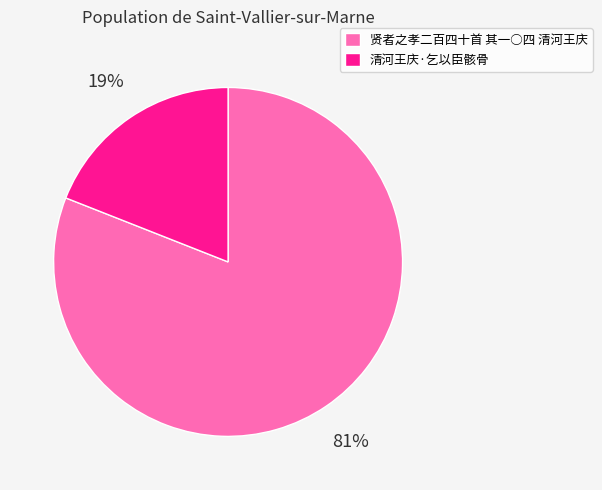

True or false: 贤者之孝二百四十首 其一○四 清河王庆 accounts for 81% of the total.

True